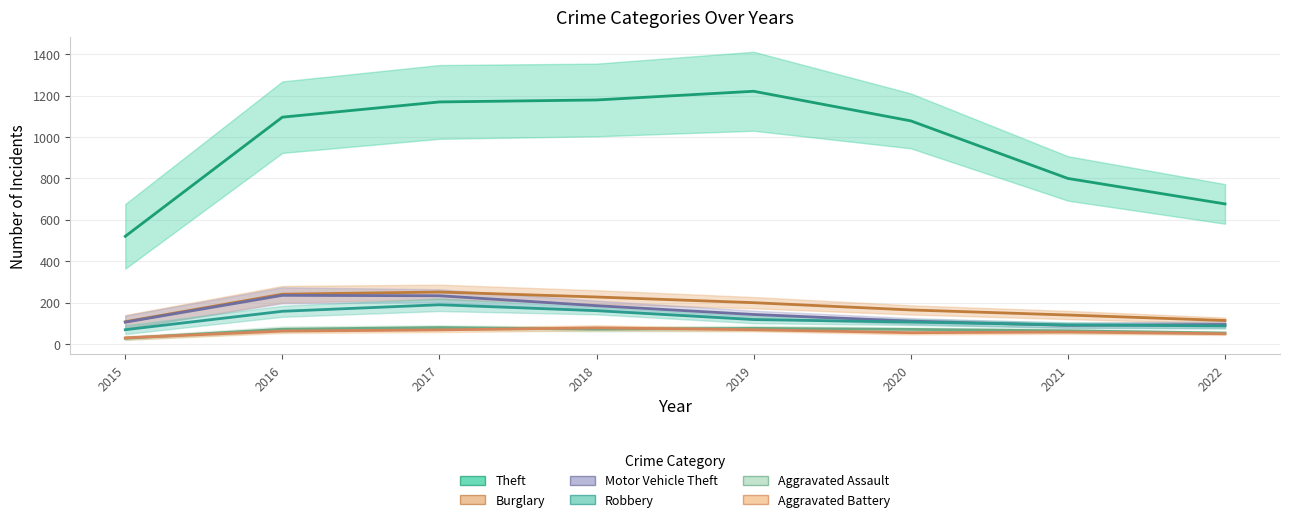

What is the difference between the maximum and minimum values in the Robbery series?

114